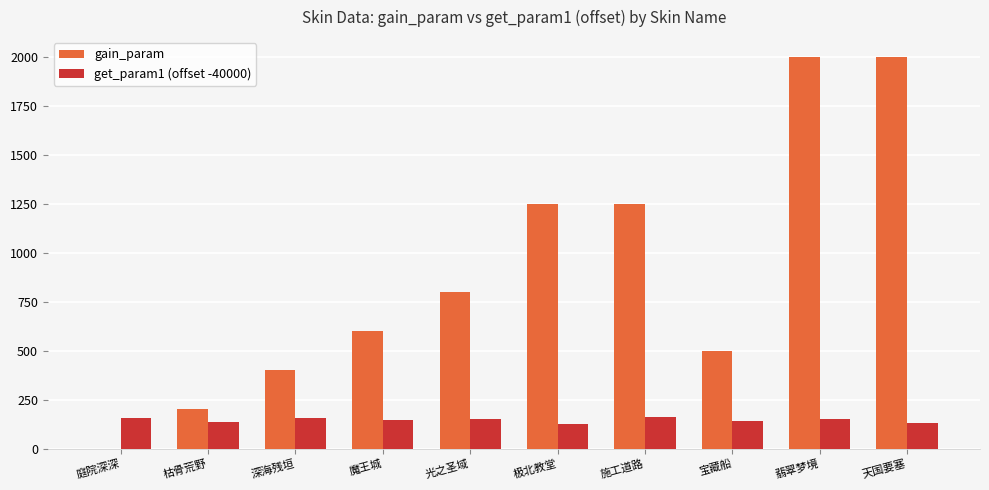

At which label is gain_param closest to 1000?

光之圣域